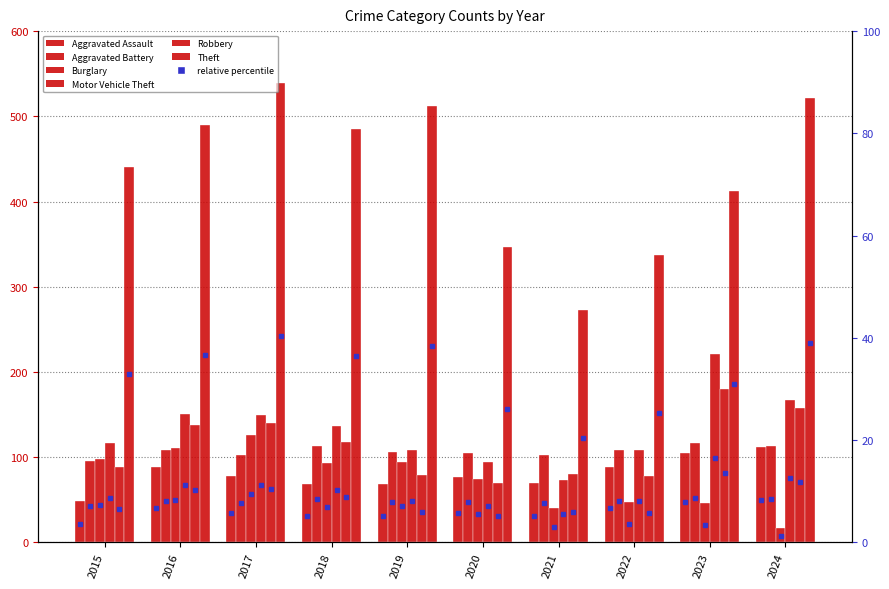

Between 2017 and 2015, which is larger?

2017